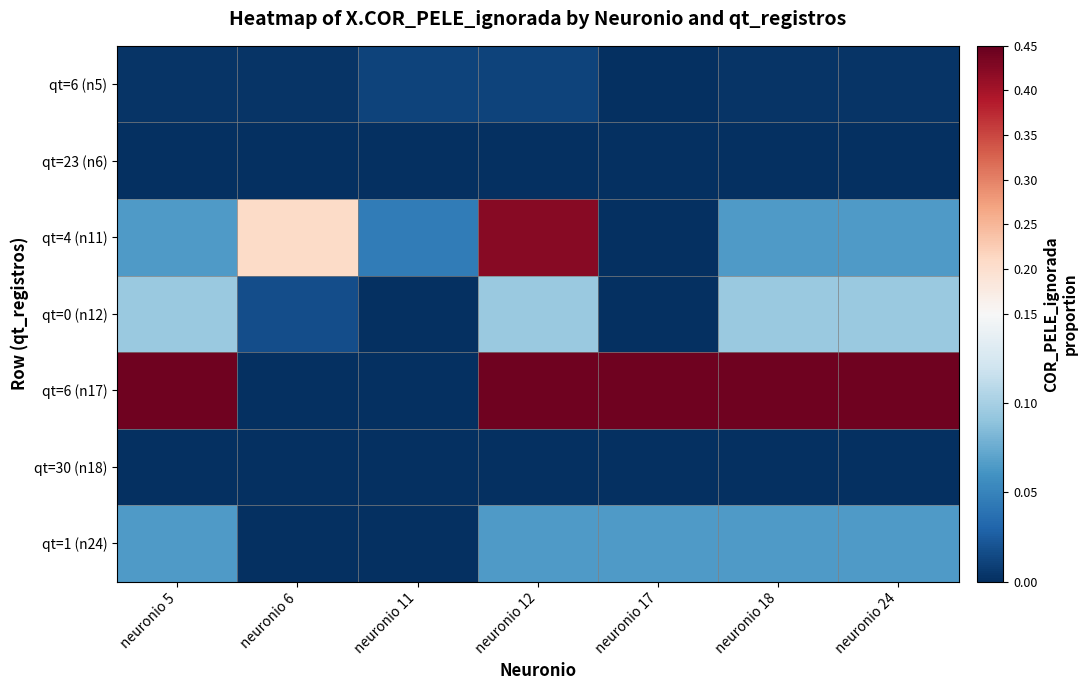

Which series changed the most between neuronio 5 and neuronio 6?

qt=6 (n17)